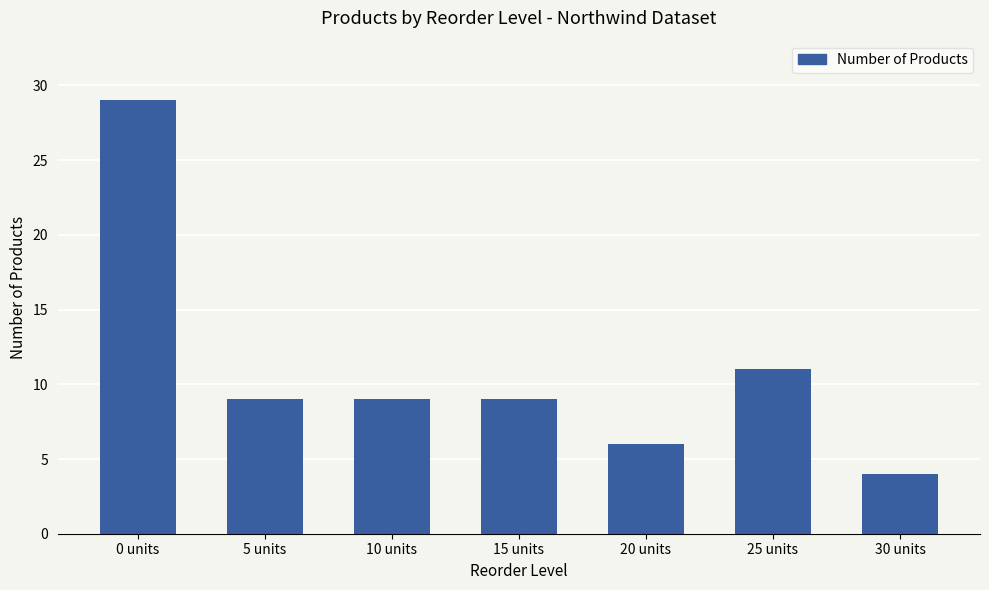

What is the ratio of the value at 10 units to the value at 0 units?

0.3